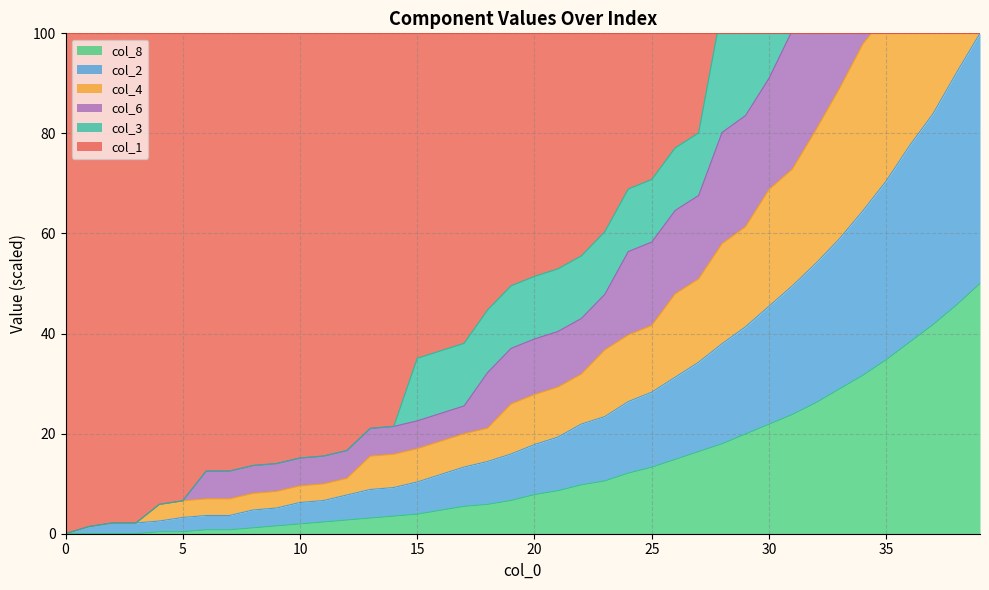

What is the highest value of the col_8 series?

50.0